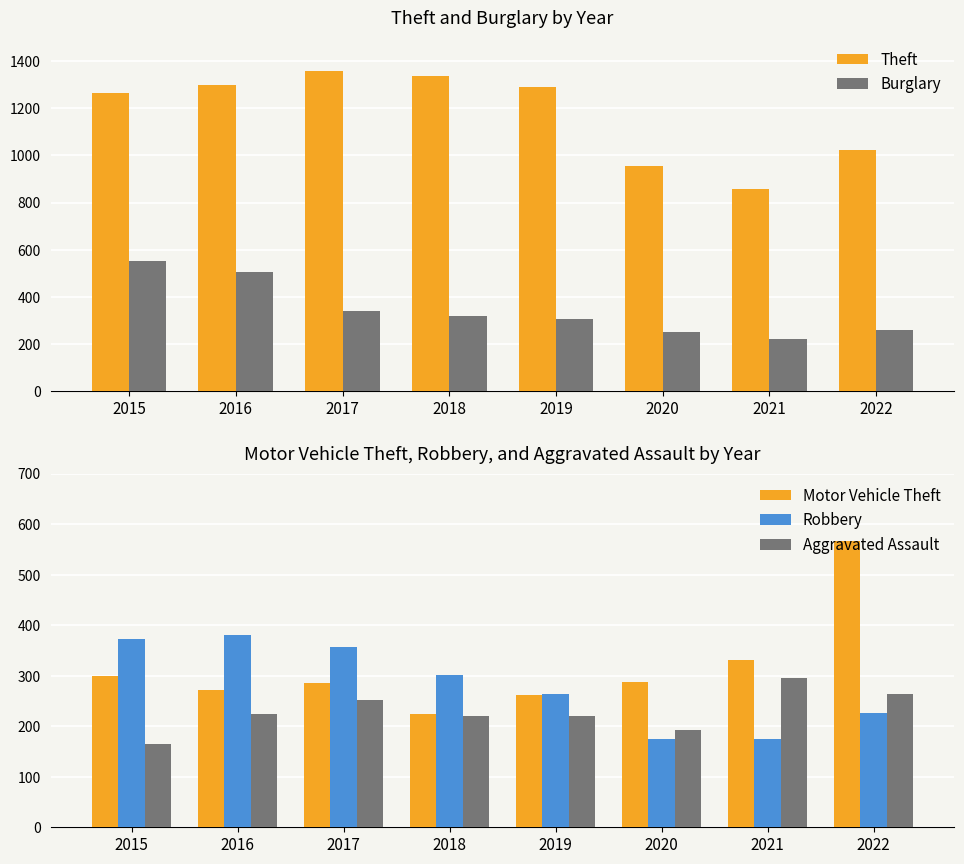

The value of Motor Vehicle Theft at 2021 is 180. True or false?

False